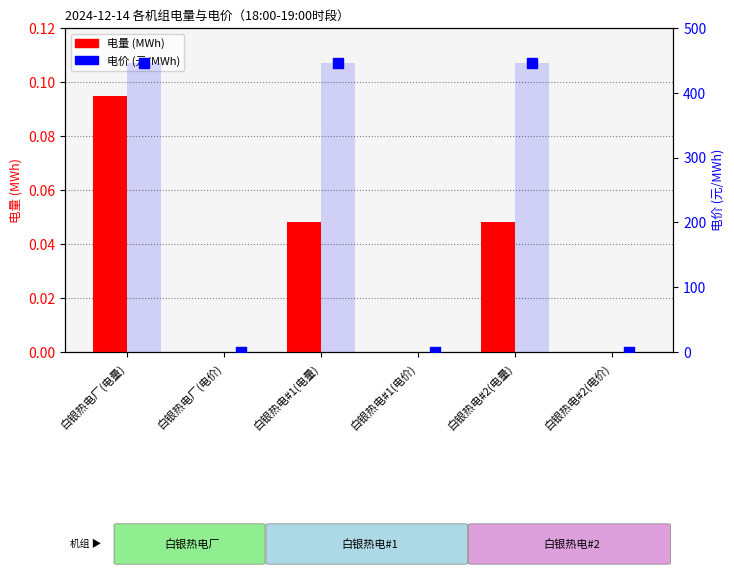

Which series reaches the minimum Y coordinate?

电量 (MWh)